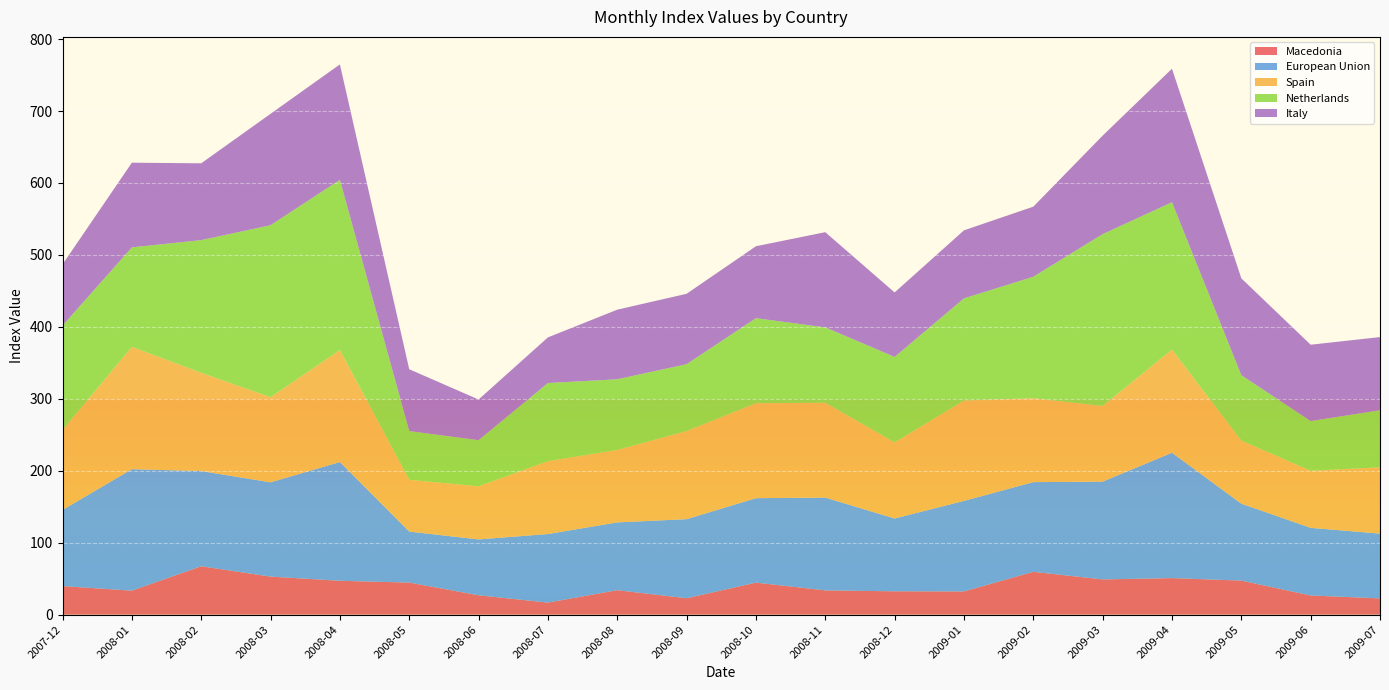

Reading left to right, list all the values displayed in this chart.

Macedonia: 39.7	33.4	67.3	52.9	47.1	44.6	26.9	16.8	34.0	22.8	44.5	33.7	32.5	32.3	59.6	49.0	50.8	47.4	26.6	22.6
European Union: 105.8	168.8	132.3	131.0	165.0	70.9	77.7	95.3	94.2	109.9	117.4	129.0	101.2	125.8	124.6	135.9	174.2	106.9	94.0	90.0
Spain: 111.2	170.1	136.6	118.3	155.7	72.0	73.8	101.2	100.7	122.4	132.0	131.8	105.8	139.5	116.6	105.2	143.5	87.7	79.4	92.1
Netherlands: 145.0	138.3	184.4	239.1	236.5	67.7	64.1	108.6	98.2	93.0	118.2	104.8	118.8	142.0	168.9	238.8	204.8	90.9	69.0	79.4
Italy: 85.1	117.7	106.8	154.8	160.5	86.0	56.5	63.4	96.7	97.9	100.0	132.3	89.6	94.6	97.4	136.9	185.6	134.7	106.1	101.7